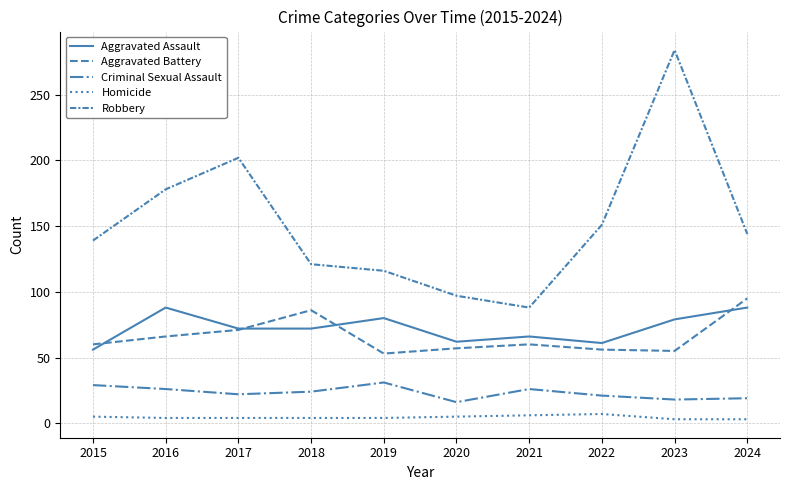

What is the difference between the maximum and minimum values in the Criminal Sexual Assault series?

15